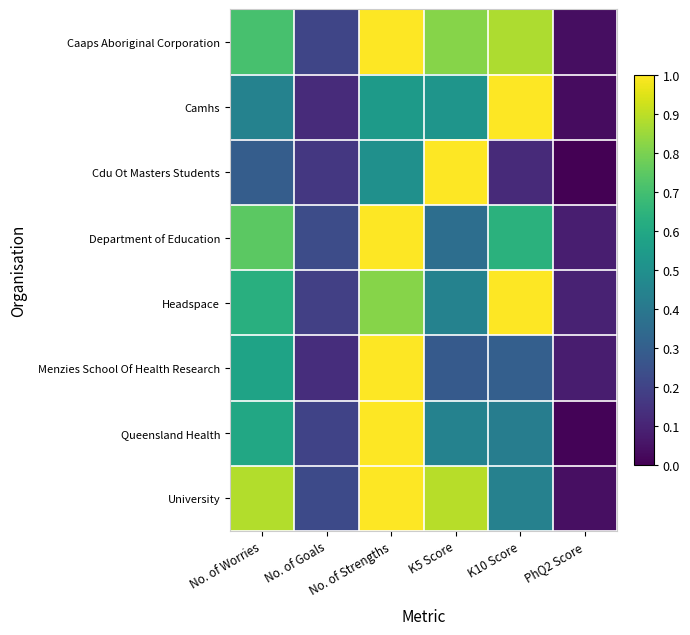

Reading right to left, list all the values displayed in this chart.

Caaps Aboriginal Corporation: PhQ2 Score=0.0	K10 Score=0.9	K5 Score=0.8	No. of Strengths=1.0	No. of Goals=0.2	No. of Worries=0.7
Camhs: PhQ2 Score=0.0	K10 Score=1.0	K5 Score=0.5	No. of Strengths=0.5	No. of Goals=0.1	No. of Worries=0.4
Cdu Ot Masters Students: PhQ2 Score=0.0	K10 Score=0.1	K5 Score=1.0	No. of Strengths=0.5	No. of Goals=0.2	No. of Worries=0.3
Department of Education: PhQ2 Score=0.1	K10 Score=0.6	K5 Score=0.4	No. of Strengths=1.0	No. of Goals=0.2	No. of Worries=0.7
Headspace: PhQ2 Score=0.1	K10 Score=1.0	K5 Score=0.4	No. of Strengths=0.8	No. of Goals=0.2	No. of Worries=0.6
Menzies School Of Health Research: PhQ2 Score=0.1	K10 Score=0.3	K5 Score=0.3	No. of Strengths=1.0	No. of Goals=0.1	No. of Worries=0.6
Queensland Health: PhQ2 Score=0.0	K10 Score=0.4	K5 Score=0.4	No. of Strengths=1.0	No. of Goals=0.2	No. of Worries=0.6
University: PhQ2 Score=0.0	K10 Score=0.4	K5 Score=0.9	No. of Strengths=1.0	No. of Goals=0.2	No. of Worries=0.9